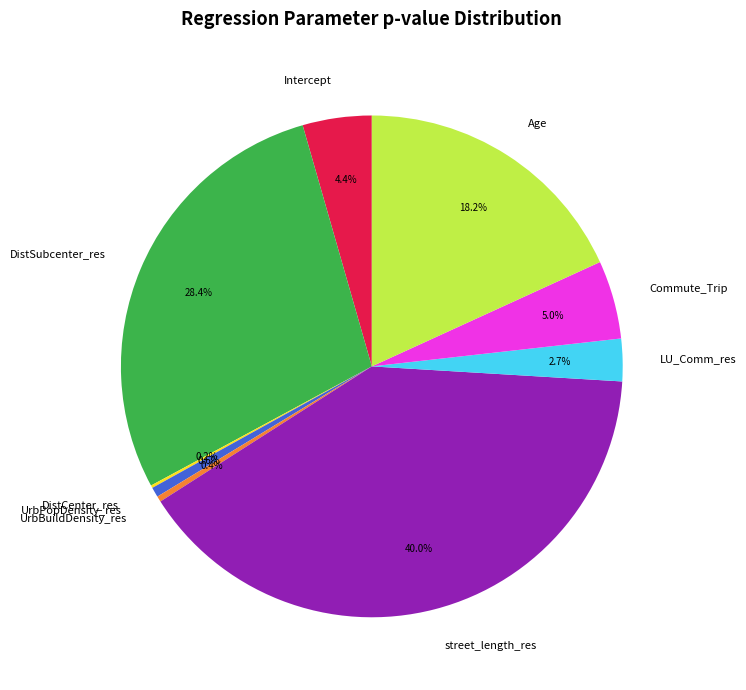

The street_length_res slice represents 46% of the pie. True or false?

False